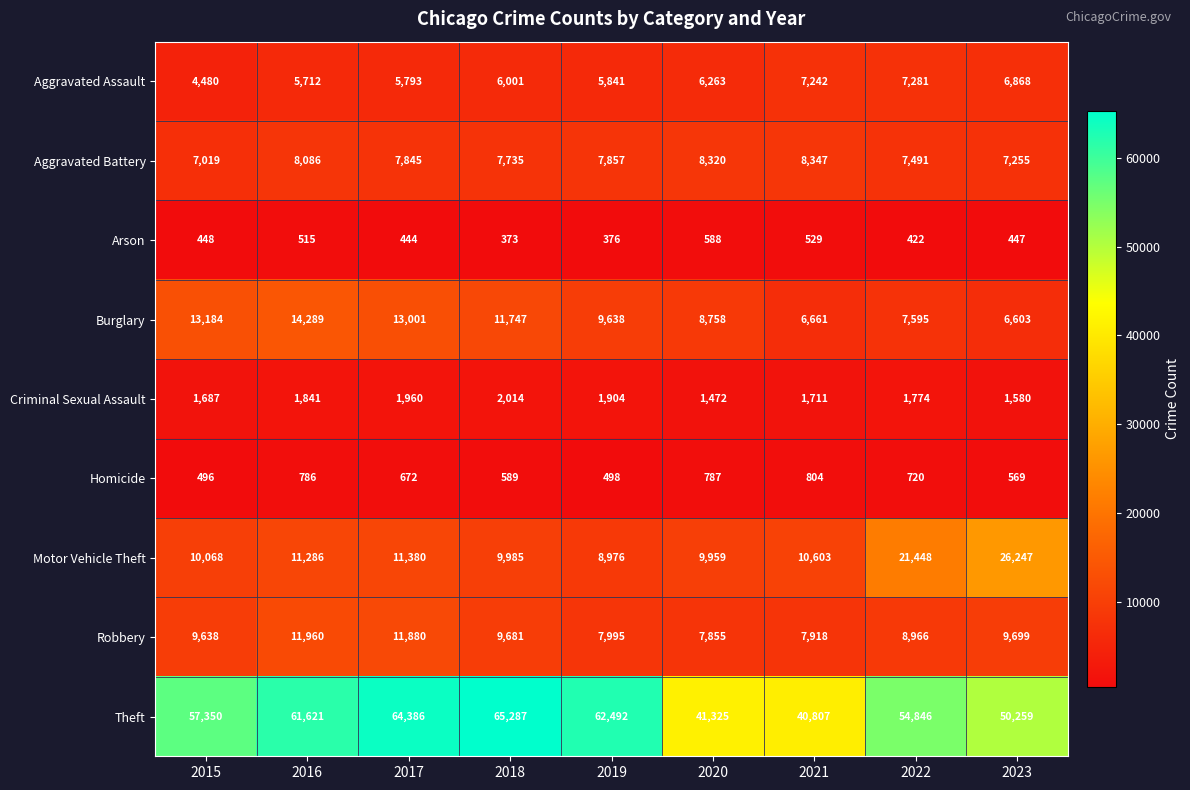

How many values in the Homicide series are below 672?

4